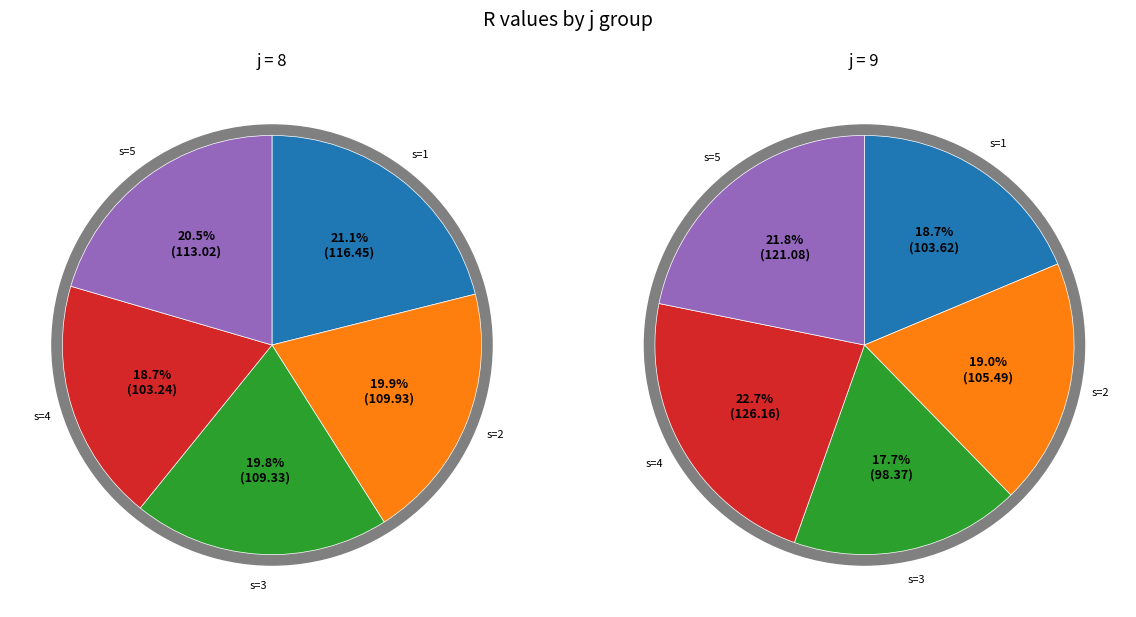

Is there any slice that represents more than half of the pie?

No